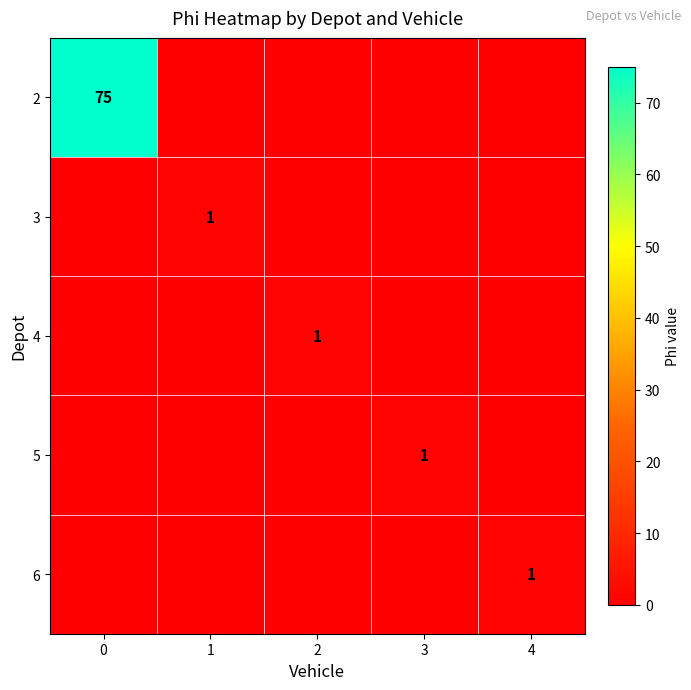

The 2 series shows 75 at 0. True or false?

True